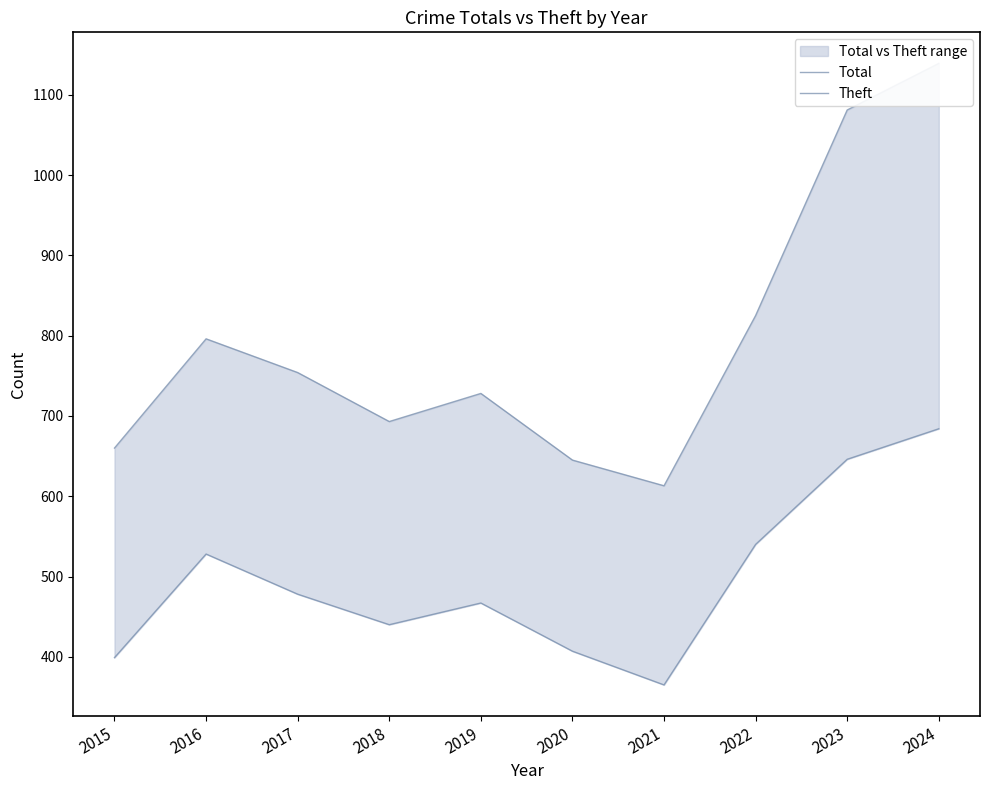

The value of Theft at 2019 is 467. True or false?

True